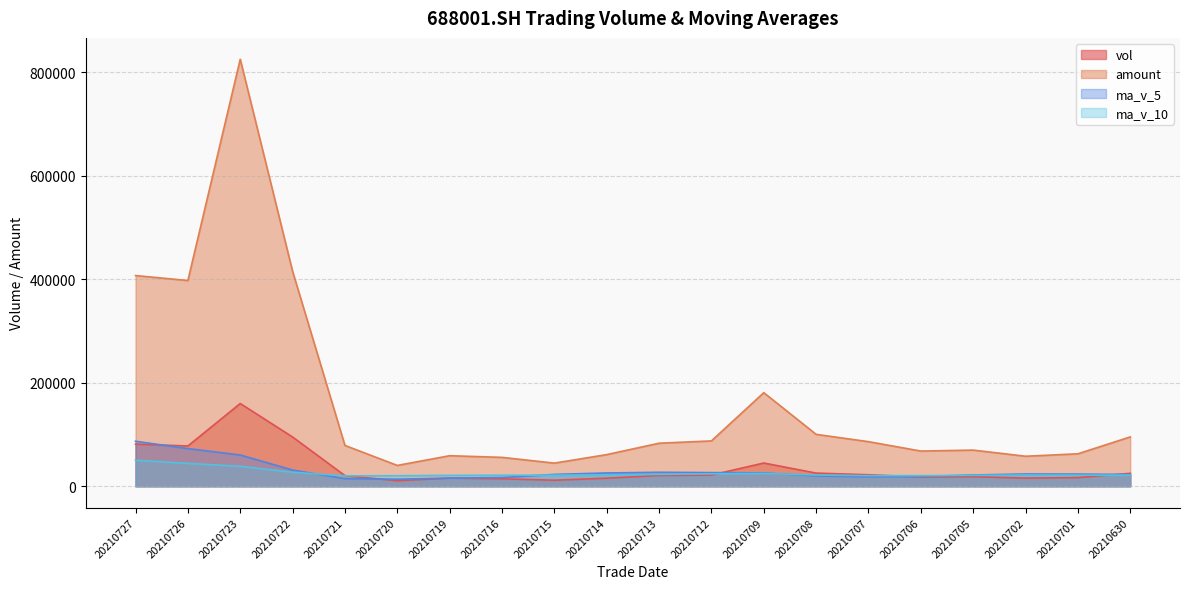

Where does the ma_v_5 series first go above 23655?

20210727